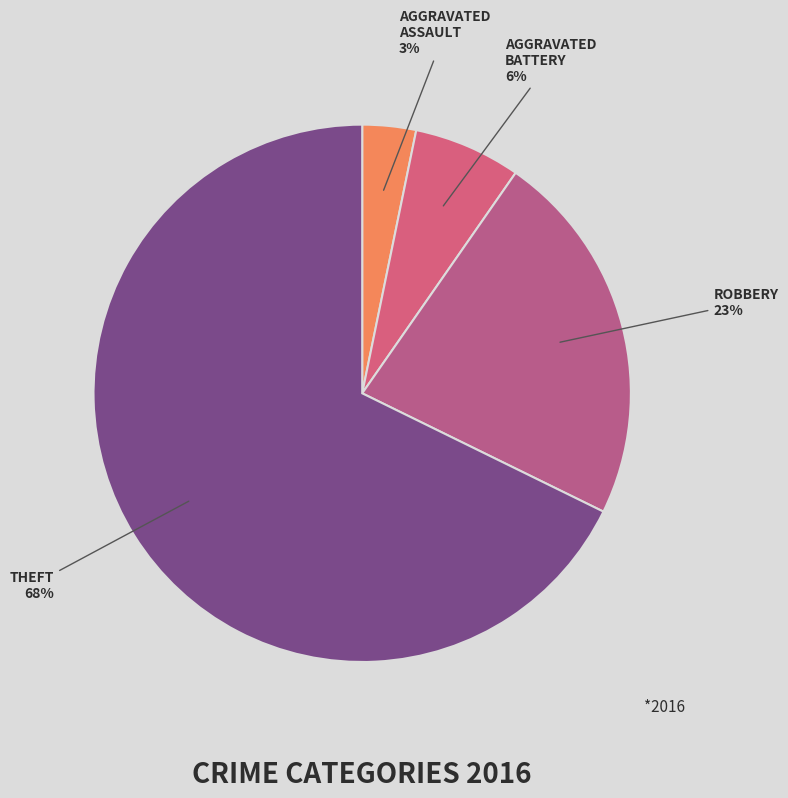

Rank the categories by value from highest to lowest.

THEFT, ROBBERY, AGGRAVATED BATTERY, AGGRAVATED ASSAULT